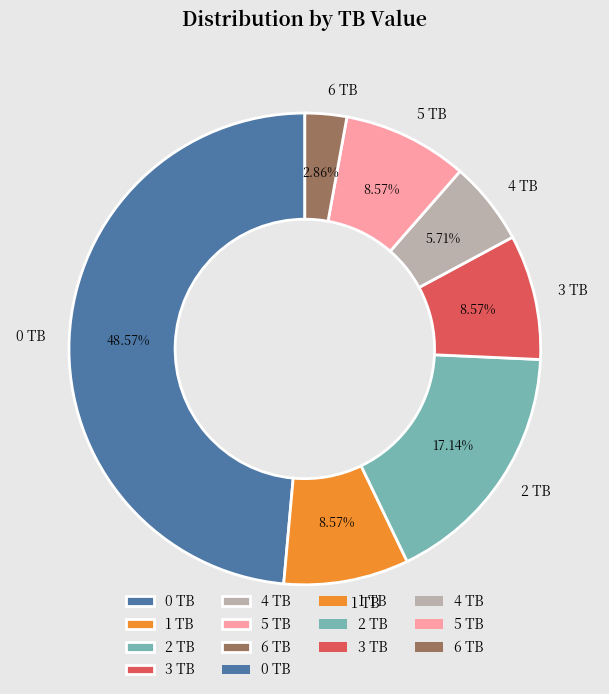

To the nearest percent, what is the combined percentage of 5 TB and 4 TB?

14%